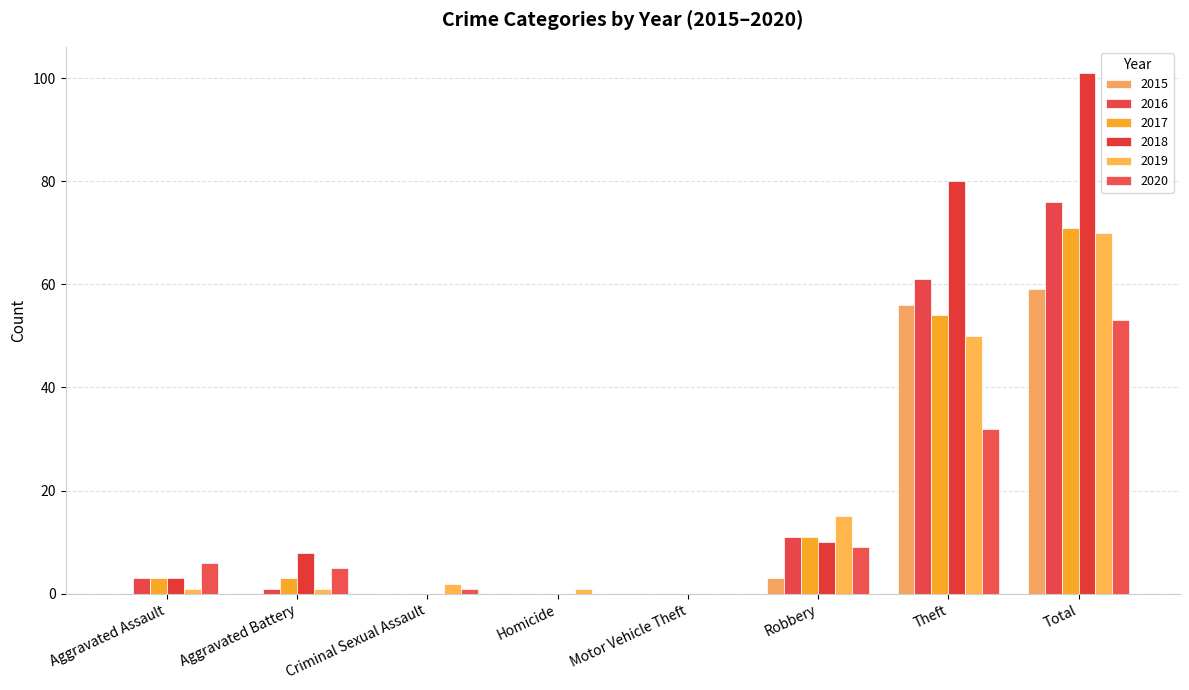

What is the difference between the maximum and minimum values in the 2020 series?

53